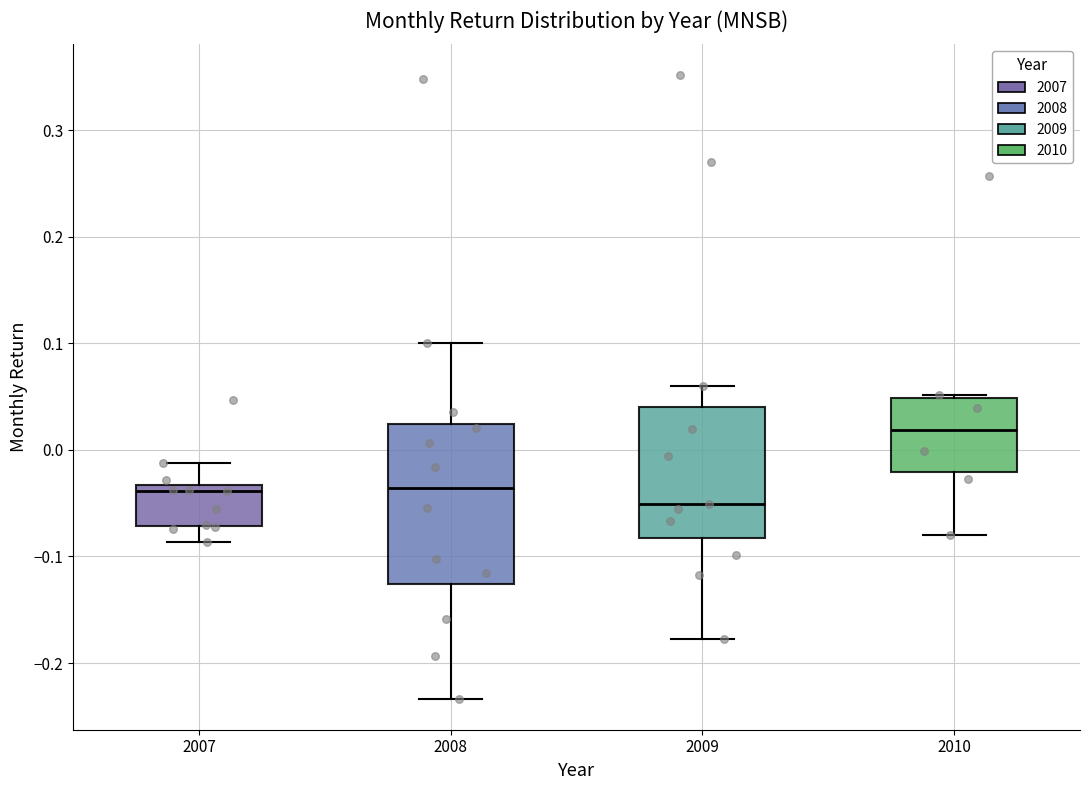

Reading left to right, read every box against the y-axis: the position of its median line, the range the box covers, and the ends of its whiskers. The values are not printed on the chart, so give them approximately, as read against the axis.

2007: median -0.04, box -0.07 to -0.03, whiskers -0.09 to -0.01
2008: median -0.04, box -0.13 to 0.02, whiskers -0.23 to 0.10
2009: median -0.05, box -0.08 to 0.04, whiskers -0.18 to 0.06
2010: median 0.02, box -0.02 to 0.05, whiskers -0.08 to 0.05 (just above the box's upper edge)